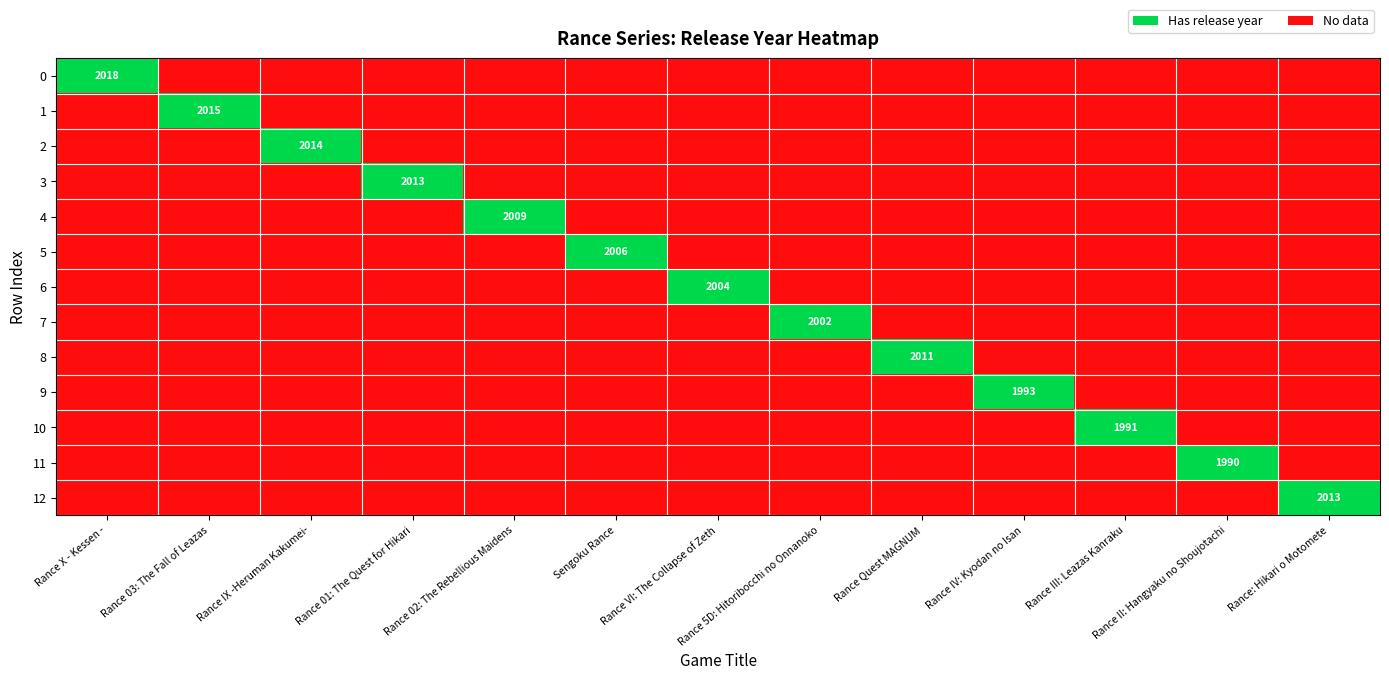

How many values in 10 are above zero?

1